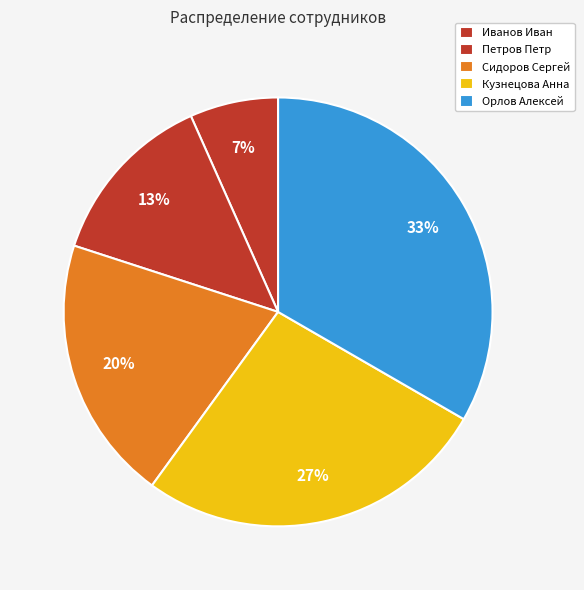

Count the number of slices in the pie.

5